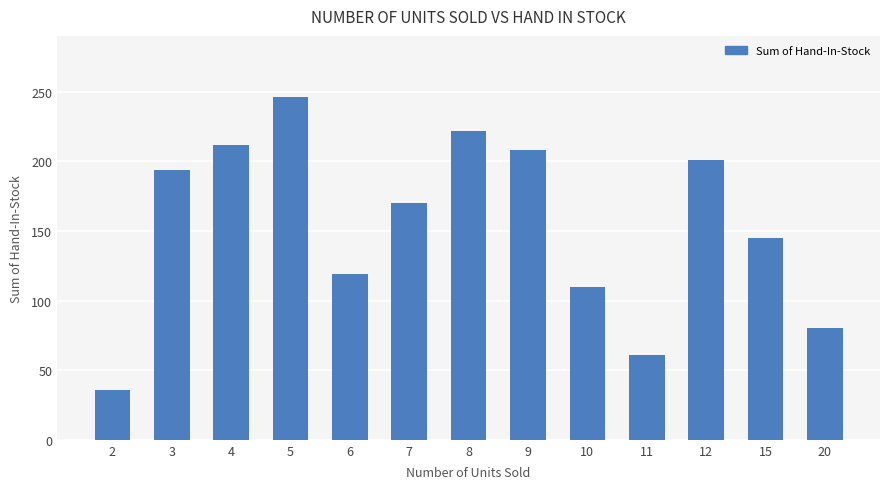

Reading left to right, extract all data points from this chart.

2=36	3=194	4=212	5=246	6=119	7=170	8=222	9=208	10=110	11=61	12=201	15=145	20=80